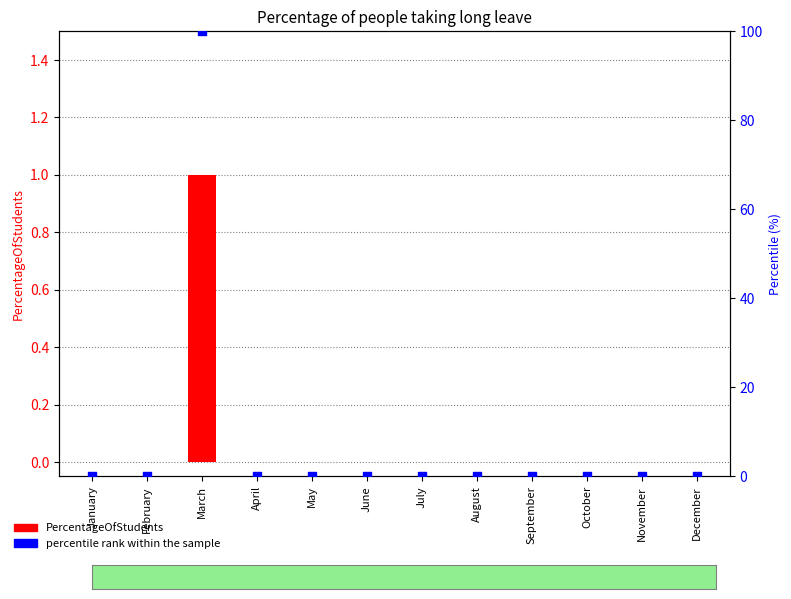

At which category is the sum across all series the highest?

March